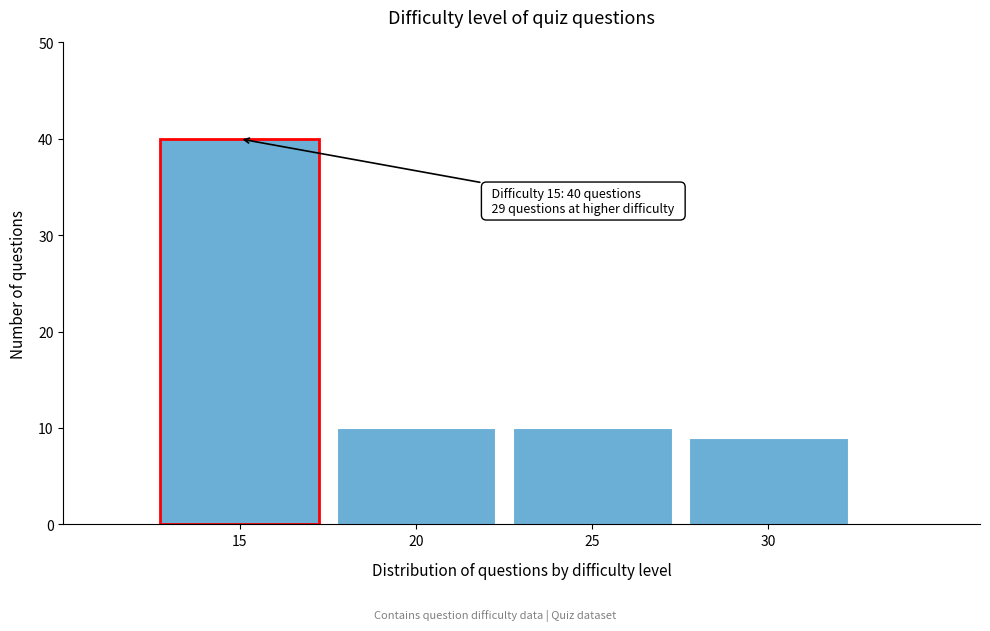

Reading left to right, list all the values displayed in this chart.

15=40	20=10	25=10	30=9